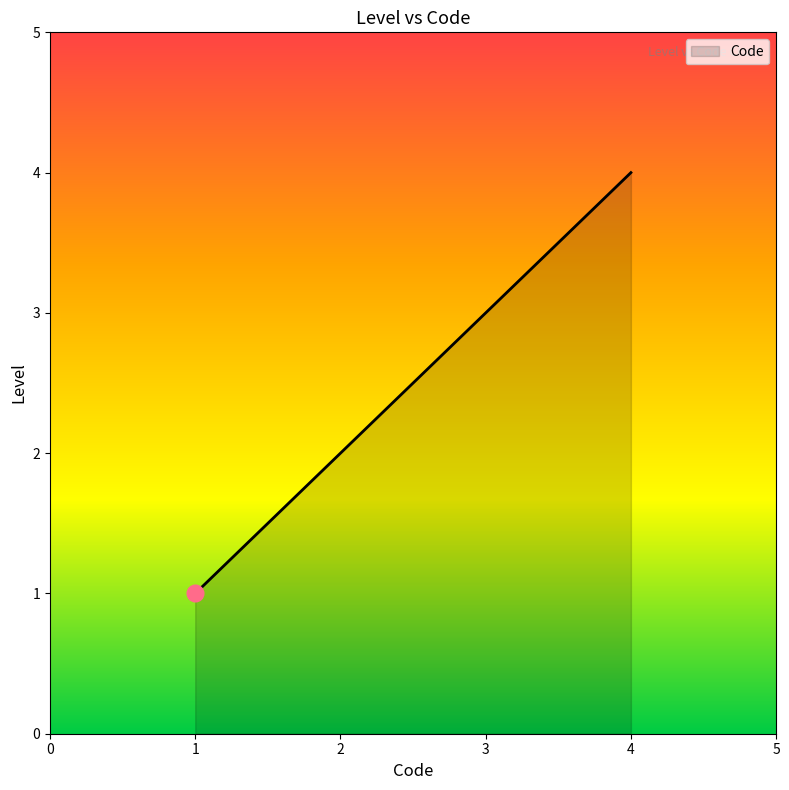

What is the greatest value displayed?

4